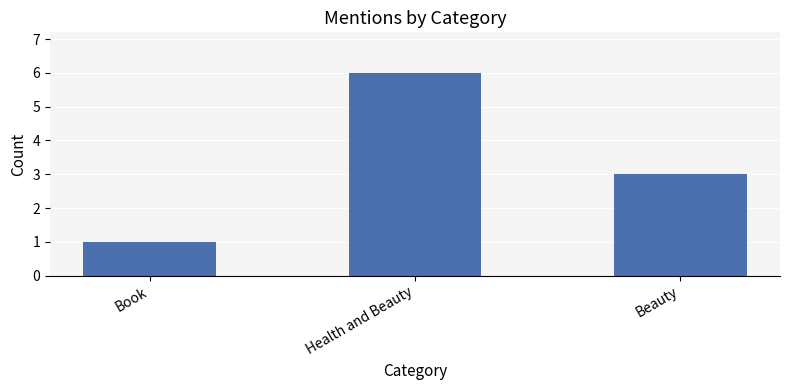

The value at Beauty is 5. True or false?

False